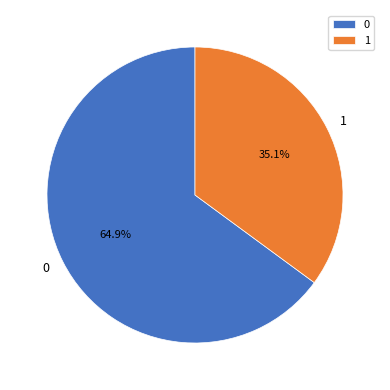

Approximately how many times larger is the value at 1 compared to 0?

0.5